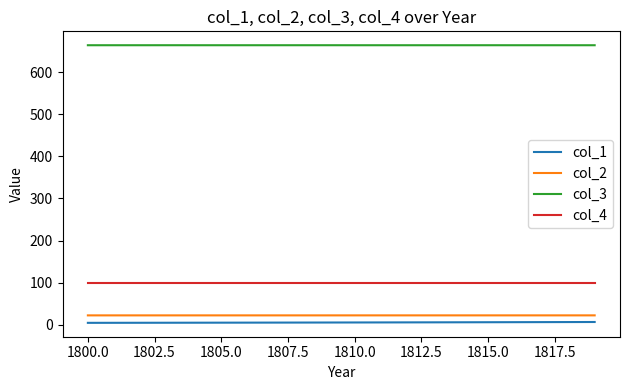

Which series has the largest total across all categories?

col_3